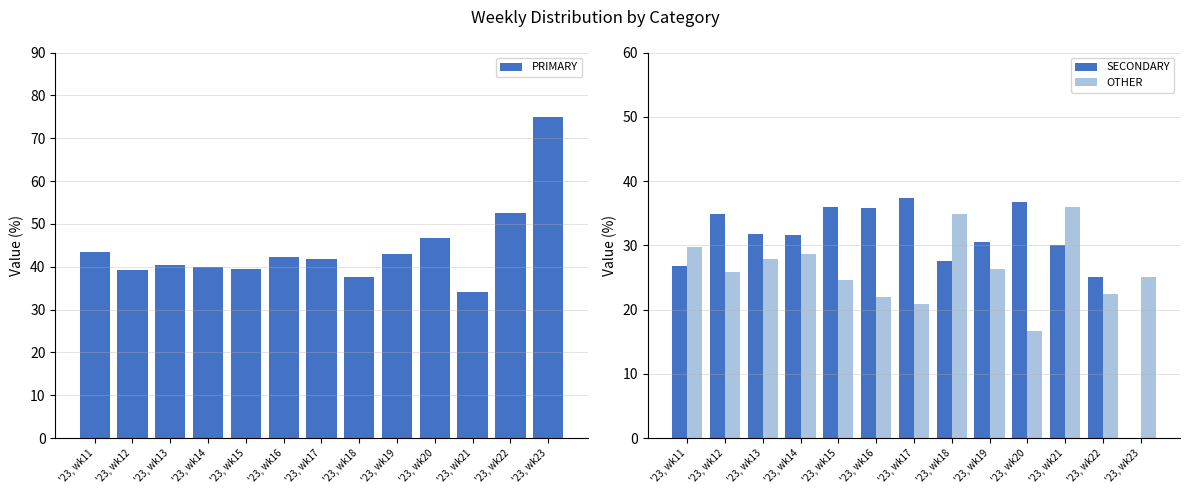

How many values in the PRIMARY series are below 41?

6